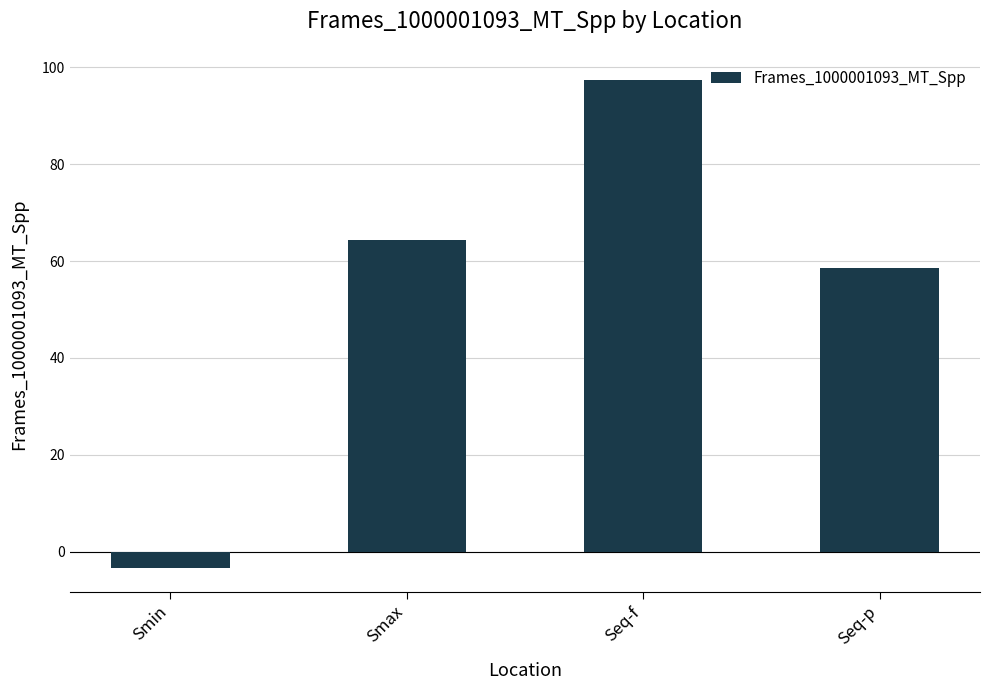

How many bars are there in total?

4